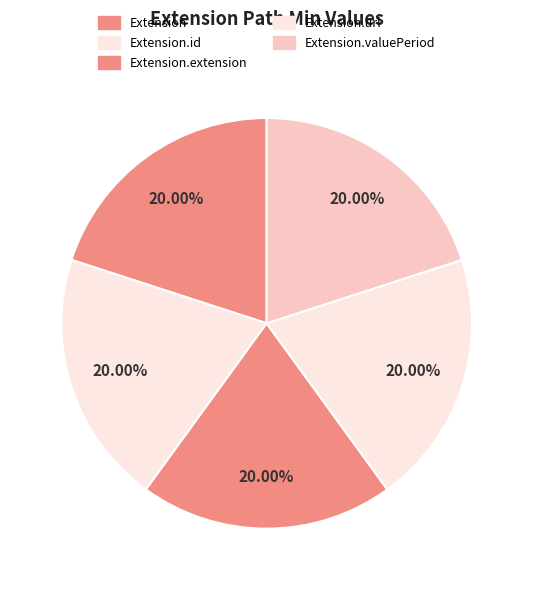

Which slice is the largest?

Extension.url